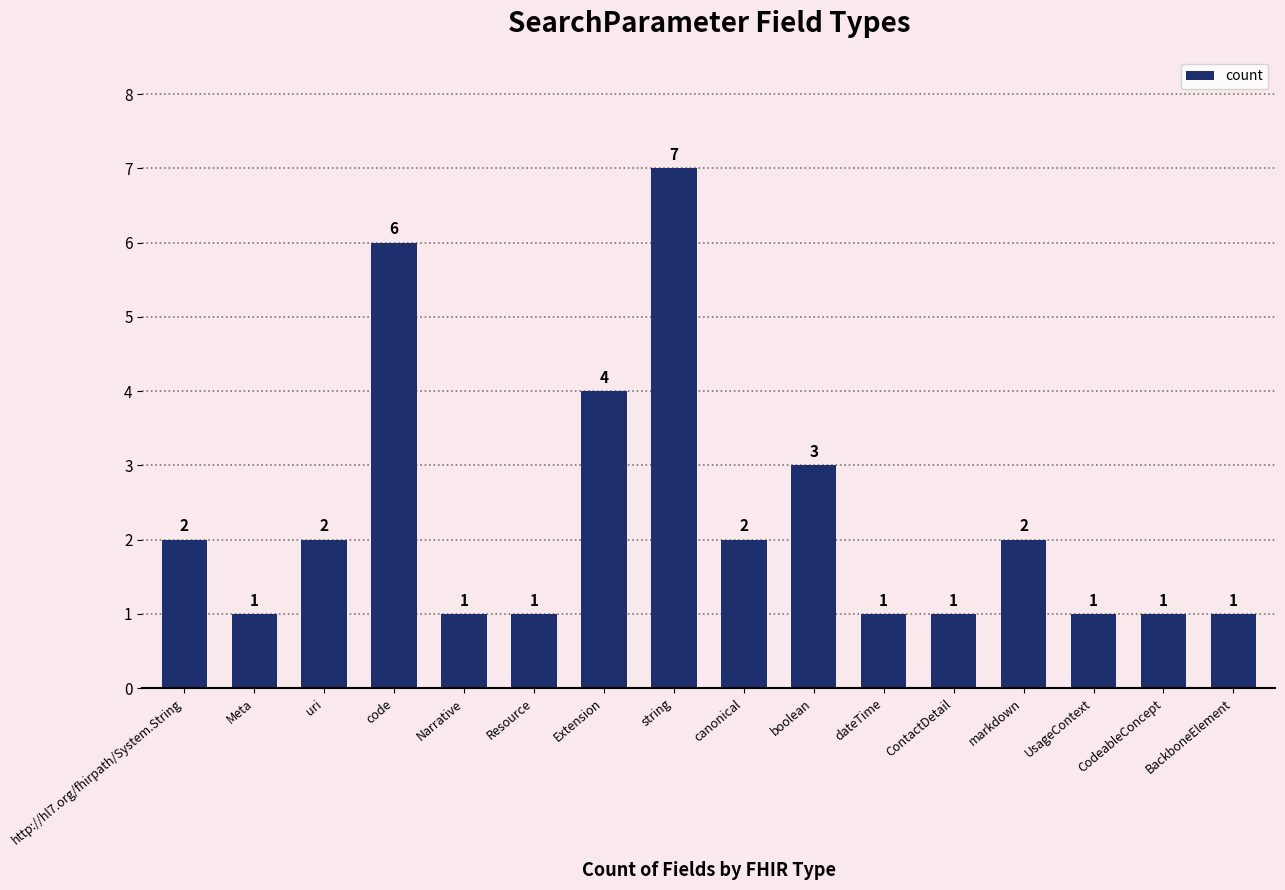

Count the number of categories in the chart.

16